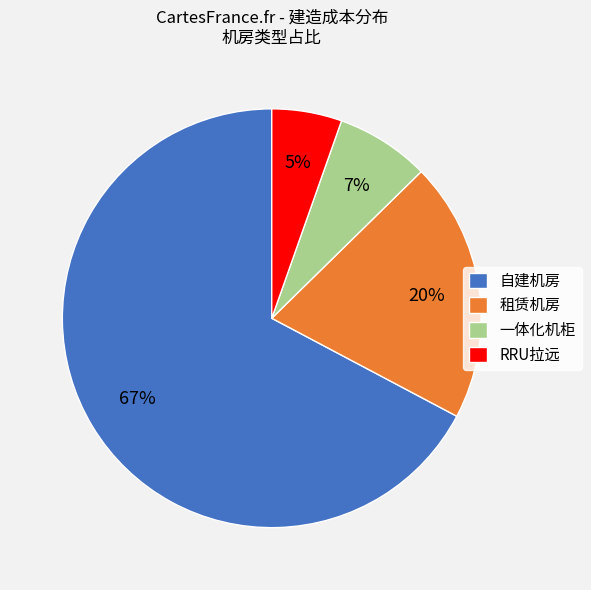

Which category accounts for the majority?

自建机房